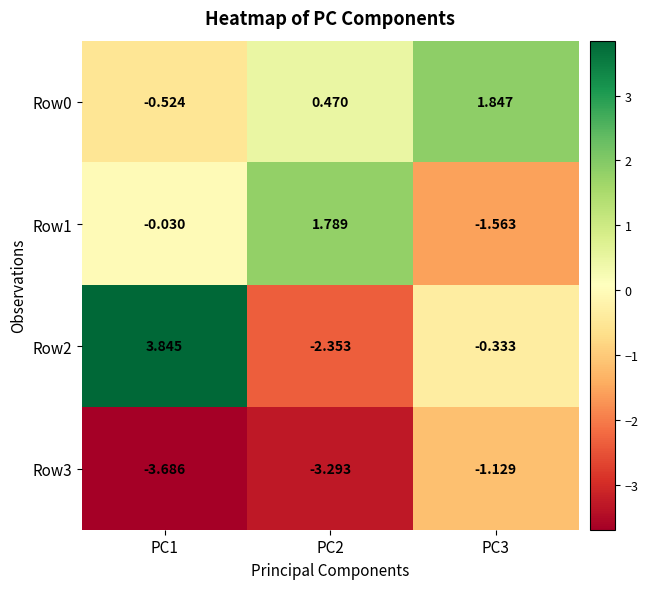

Reading left to right, extract all data points from this chart.

Row0: PC1=-0.5	PC2=0.5	PC3=1.8
Row1: PC1=-0.0	PC2=1.8	PC3=-1.6
Row2: PC1=3.8	PC2=-2.4	PC3=-0.3
Row3: PC1=-3.7	PC2=-3.3	PC3=-1.1